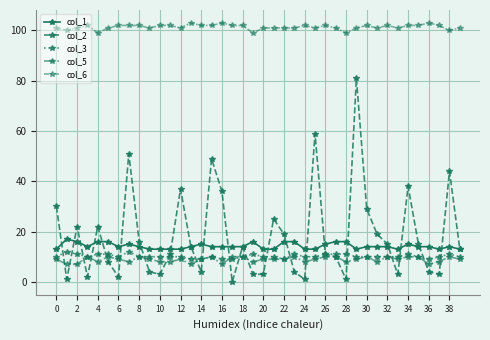

How many lines are shown in the chart?

5